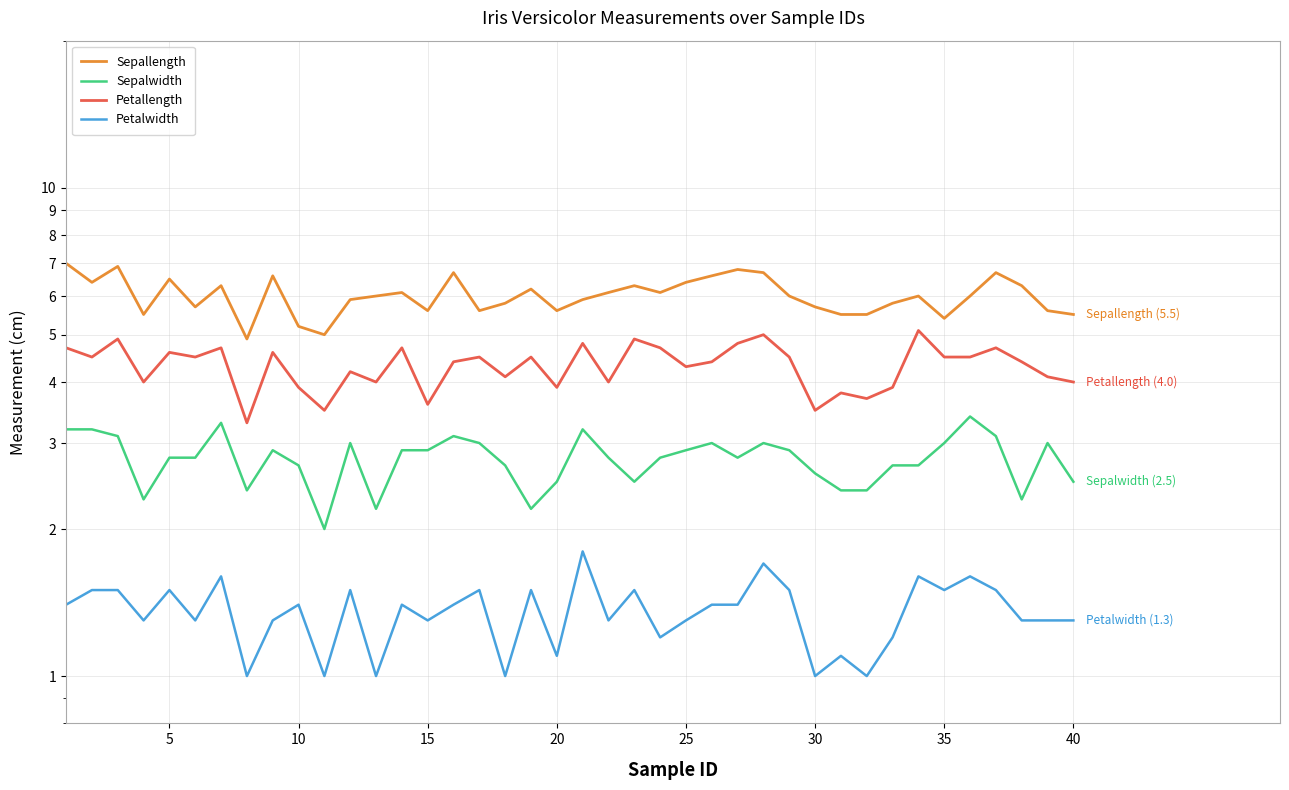

How many data points in Sepalwidth are above 2?

39